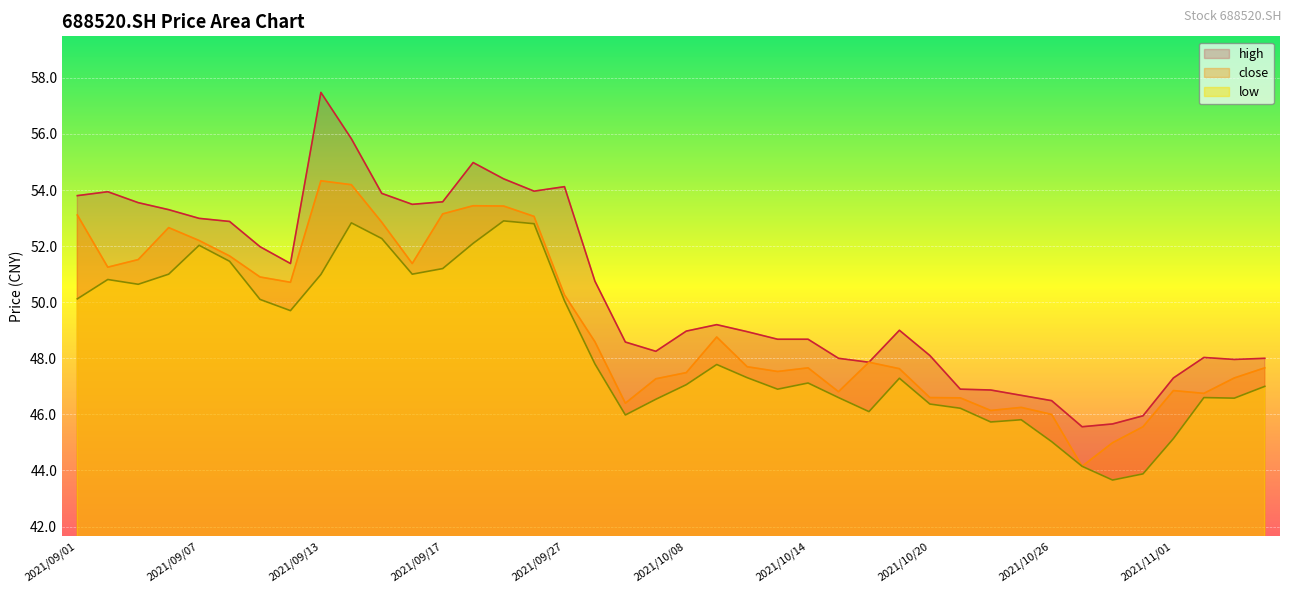

Reading right to left, extract all data points from this chart.

high: 2021/11/04=48.0	2021/11/03=48.0	2021/11/02=48.0	2021/11/01=47.3	2021/10/29=46.0	2021/10/28=45.7	2021/10/27=45.6	2021/10/26=46.5	2021/10/25=46.7	2021/10/22=46.9	2021/10/21=46.9	2021/10/20=48.1	2021/10/19=49.0	2021/10/18=47.9	2021/10/15=48.0	2021/10/14=48.7	2021/10/13=48.7	2021/10/12=49.0	2021/10/11=49.2	2021/10/08=49.0	2021/09/30=48.2	2021/09/29=48.6	2021/09/28=50.8	2021/09/27=54.1	2021/09/24=54.0	2021/09/23=54.4	2021/09/22=55.0	2021/09/17=53.6	2021/09/16=53.5	2021/09/15=53.9	2021/09/14=55.8	2021/09/13=57.5	2021/09/10=51.4	2021/09/09=52.0	2021/09/08=52.9	2021/09/07=53.0	2021/09/06=53.3	2021/09/03=53.5	2021/09/02=53.9	2021/09/01=53.8
close: 2021/11/04=47.7	2021/11/03=47.3	2021/11/02=46.8	2021/11/01=46.9	2021/10/29=45.6	2021/10/28=45.0	2021/10/27=44.1	2021/10/26=46.0	2021/10/25=46.2	2021/10/22=46.1	2021/10/21=46.6	2021/10/20=46.6	2021/10/19=47.6	2021/10/18=47.9	2021/10/15=46.8	2021/10/14=47.7	2021/10/13=47.5	2021/10/12=47.7	2021/10/11=48.8	2021/10/08=47.5	2021/09/30=47.3	2021/09/29=46.4	2021/09/28=48.6	2021/09/27=50.3	2021/09/24=53.1	2021/09/23=53.4	2021/09/22=53.4	2021/09/17=53.1	2021/09/16=51.4	2021/09/15=52.9	2021/09/14=54.2	2021/09/13=54.3	2021/09/10=50.7	2021/09/09=50.9	2021/09/08=51.6	2021/09/07=52.2	2021/09/06=52.7	2021/09/03=51.5	2021/09/02=51.2	2021/09/01=53.1
low: 2021/11/04=47.0	2021/11/03=46.6	2021/11/02=46.6	2021/11/01=45.1	2021/10/29=43.9	2021/10/28=43.7	2021/10/27=44.1	2021/10/26=45.0	2021/10/25=45.8	2021/10/22=45.7	2021/10/21=46.2	2021/10/20=46.4	2021/10/19=47.3	2021/10/18=46.1	2021/10/15=46.6	2021/10/14=47.1	2021/10/13=46.9	2021/10/12=47.3	2021/10/11=47.8	2021/10/08=47.1	2021/09/30=46.5	2021/09/29=46.0	2021/09/28=47.8	2021/09/27=50.0	2021/09/24=52.8	2021/09/23=52.9	2021/09/22=52.1	2021/09/17=51.2	2021/09/16=51.0	2021/09/15=52.3	2021/09/14=52.8	2021/09/13=51.0	2021/09/10=49.7	2021/09/09=50.1	2021/09/08=51.5	2021/09/07=52.0	2021/09/06=51.0	2021/09/03=50.6	2021/09/02=50.8	2021/09/01=50.1